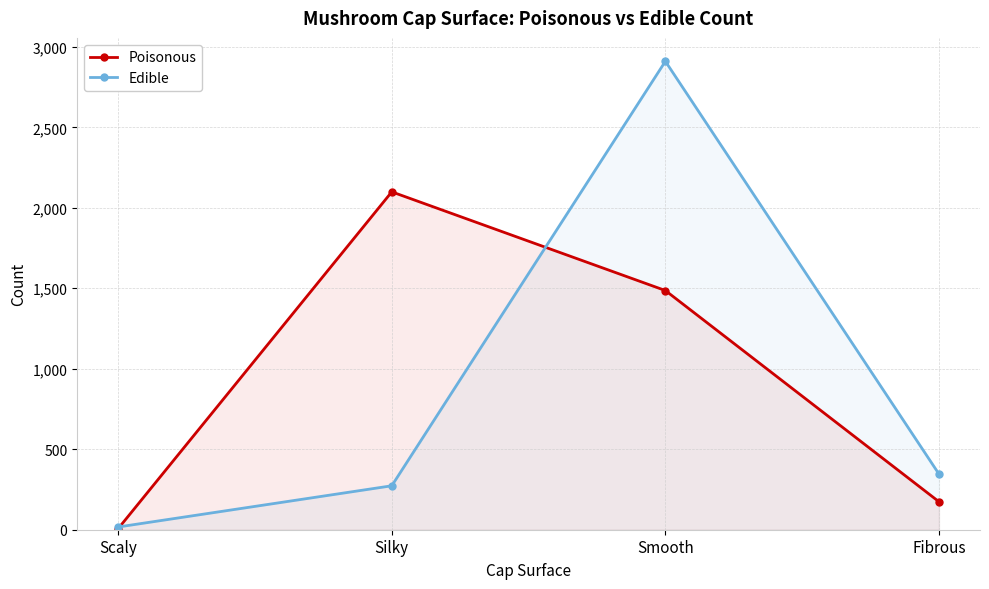

Between Smooth and Scaly, which is larger?

Smooth